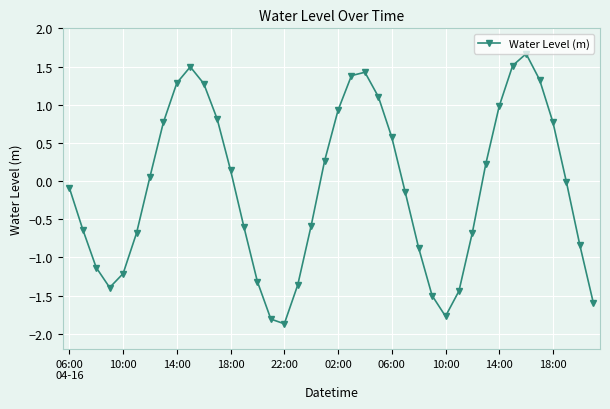

What is the difference between the second highest and second lowest values?

3.3